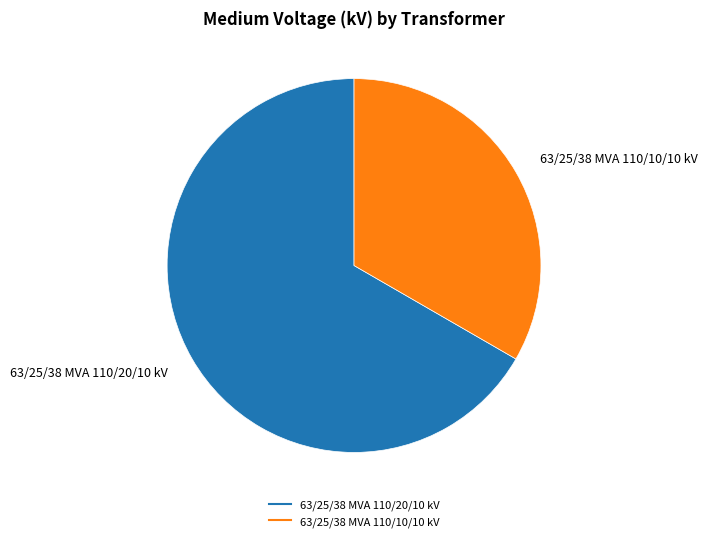

Between 63/25/38 MVA 110/20/10 kV and 63/25/38 MVA 110/10/10 kV, which is larger?

63/25/38 MVA 110/20/10 kV